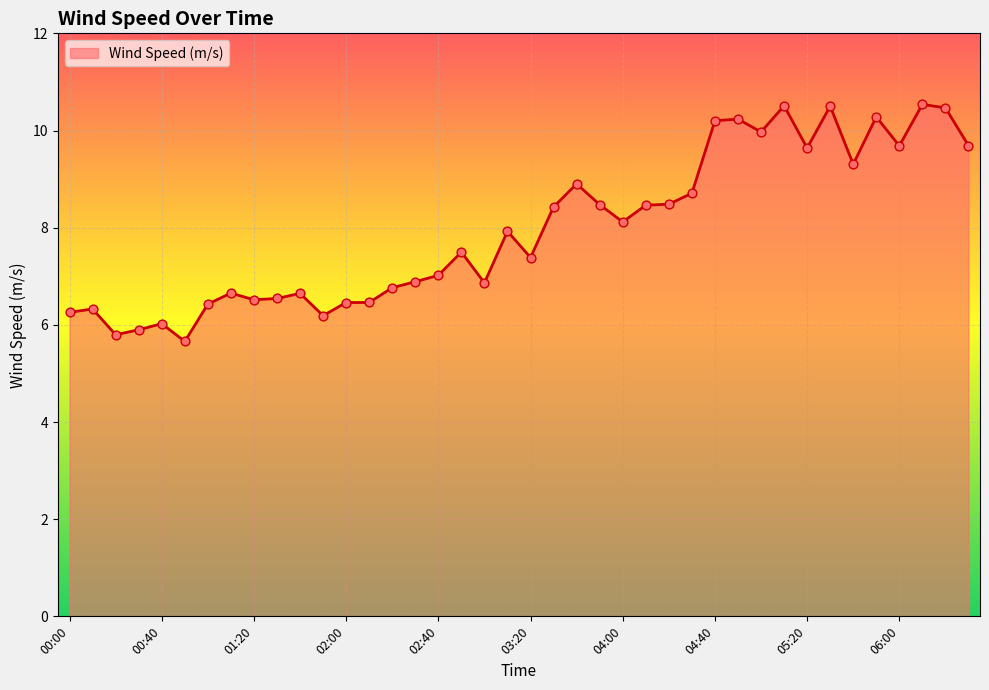

What is the minimum value shown in the chart?

5.7